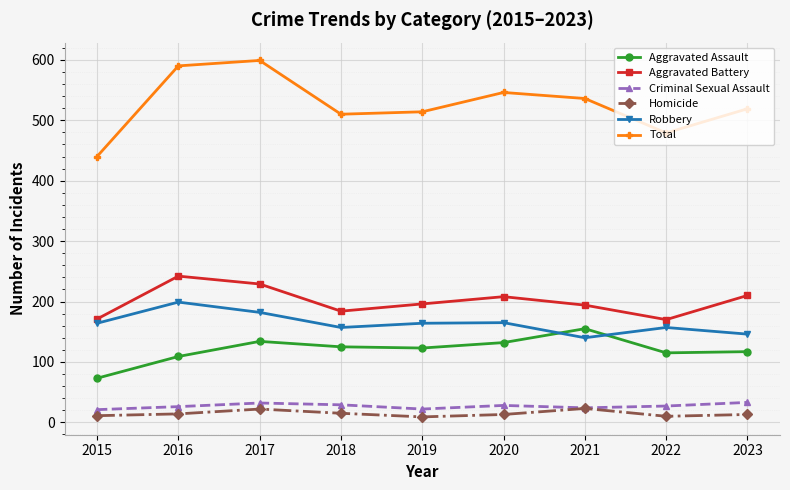

What is the spread (max minus min) of values at 2017?

577